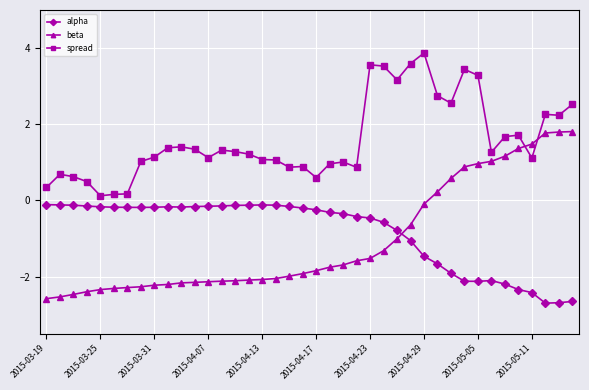

List the series in order of their peak value, highest first.

spread, beta, alpha